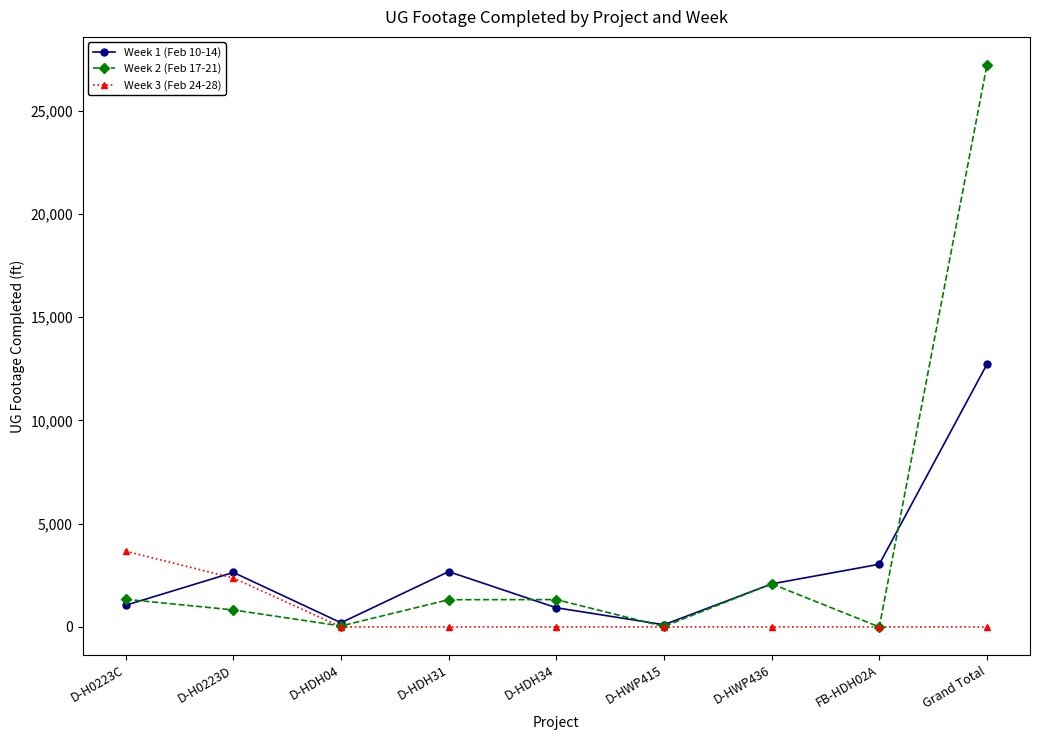

True or false: Week 1 (Feb 10-14) has more than 2 points higher than both neighbors.

False